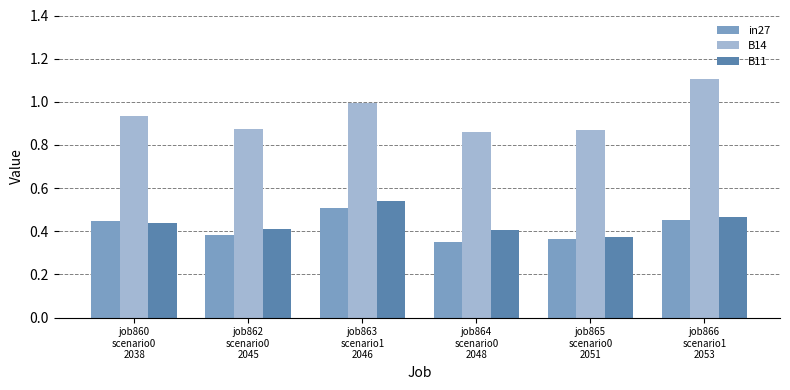

What is the maximum value for B14?

1.1